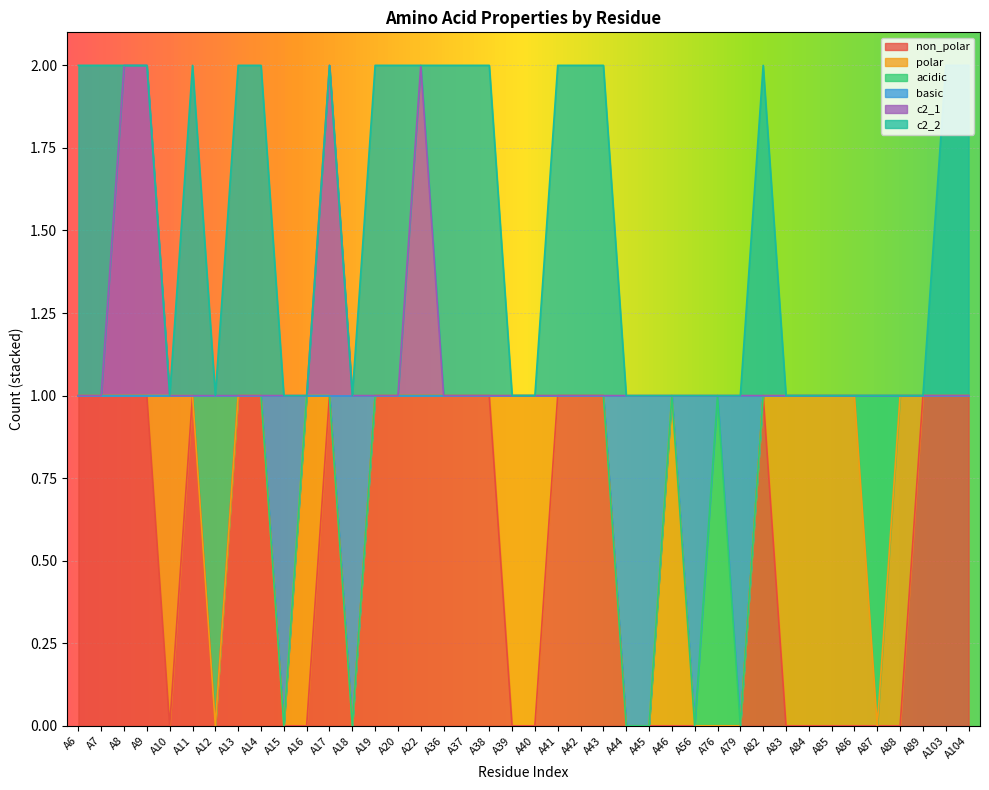

What are all the series names shown in the legend?

non_polar, polar, acidic, basic, c2_1, c2_2